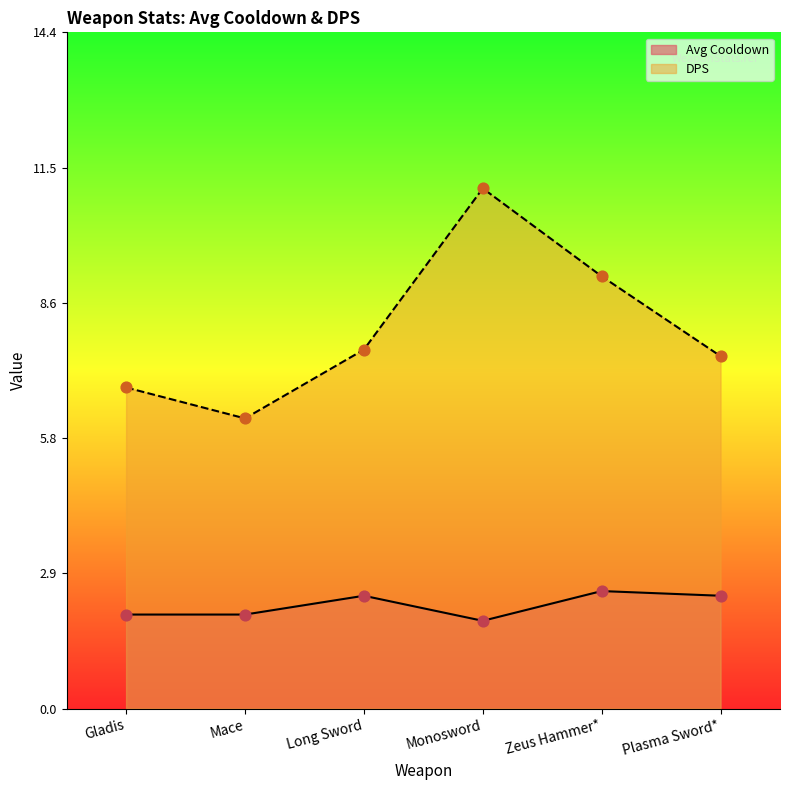

Is the value of DPS at Mace greater than the value of Avg Cooldown at Gladis?

Yes